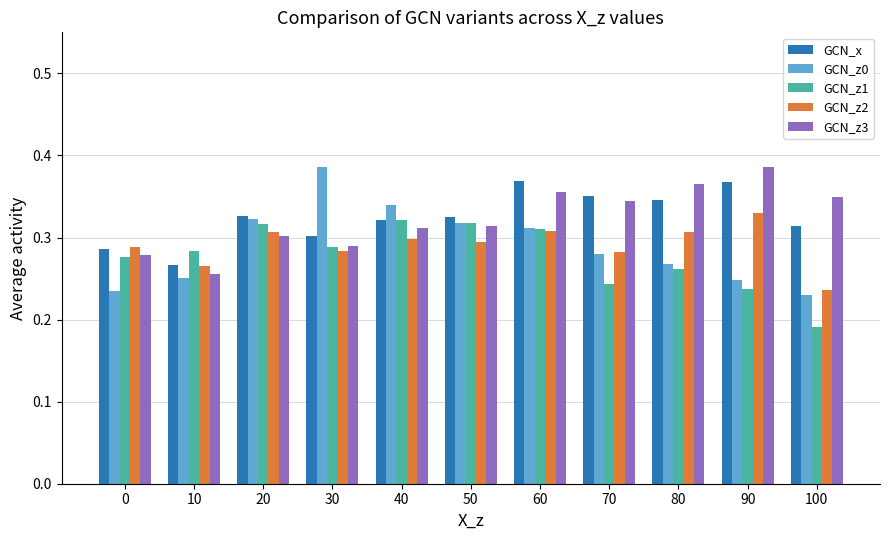

At which category does the chart reach its minimum across all series?

100